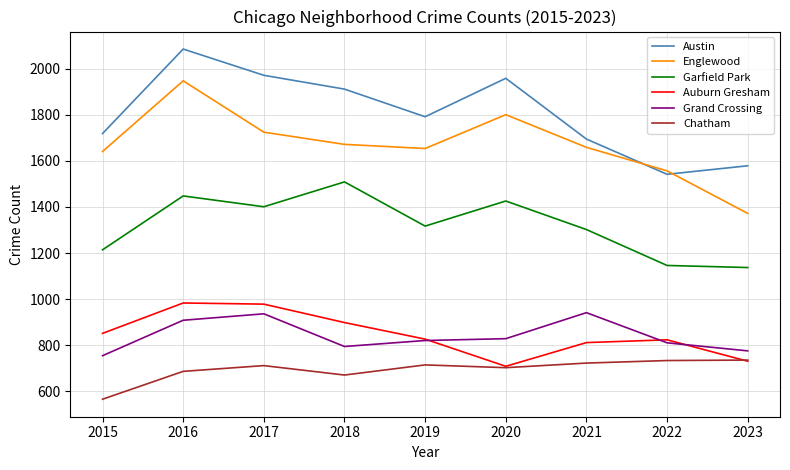

True or false: Garfield Park and Auburn Gresham cross at least once.

False